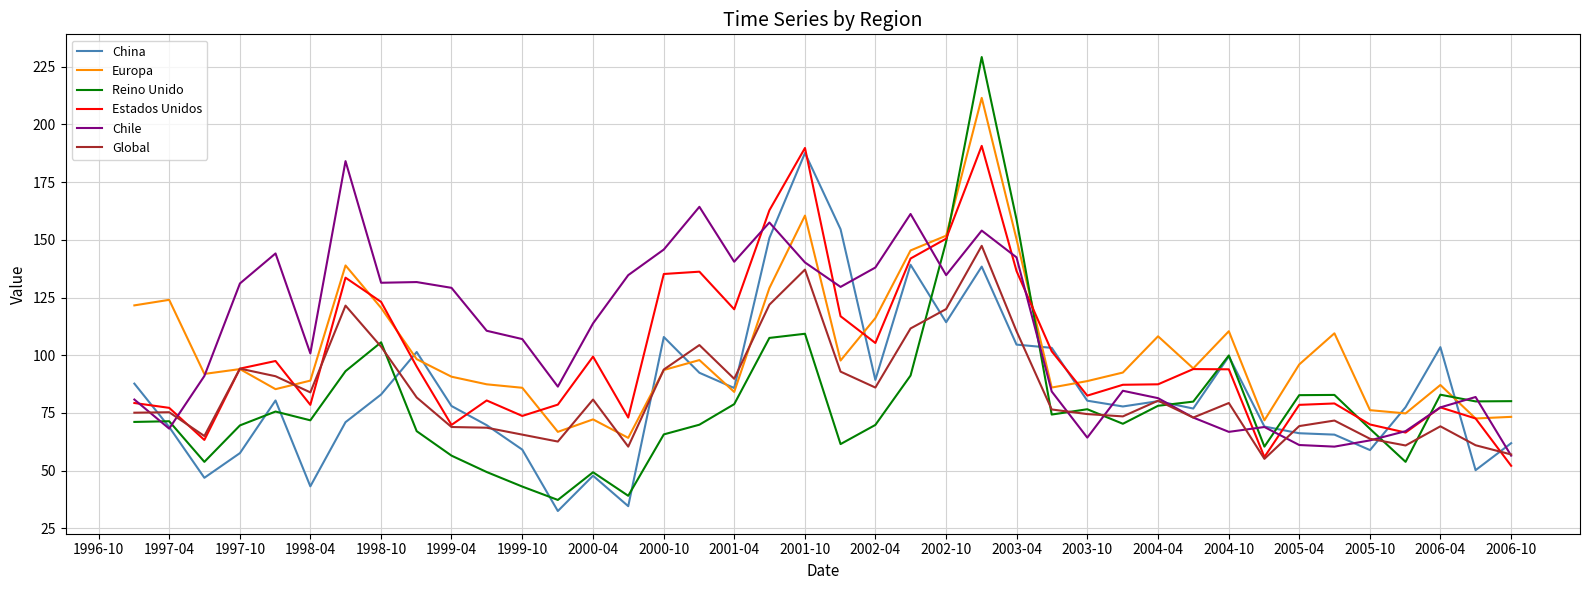

What is the maximum value for Chile?

184.1